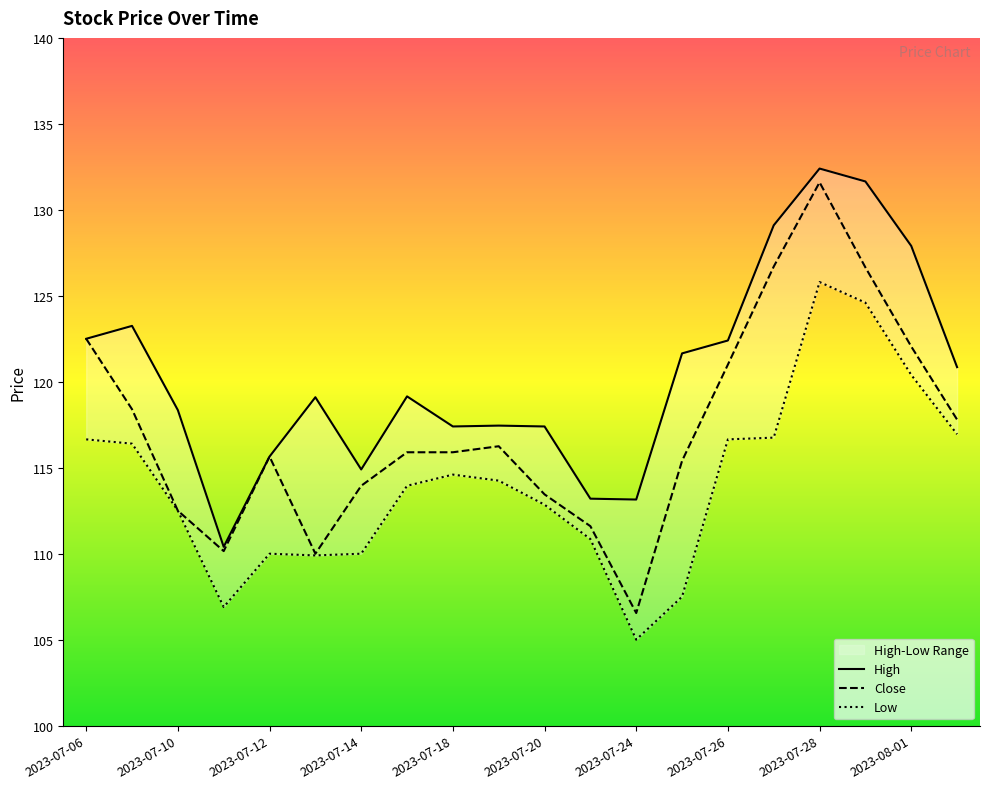

At which category does High reach its first local peak?

2023-07-07